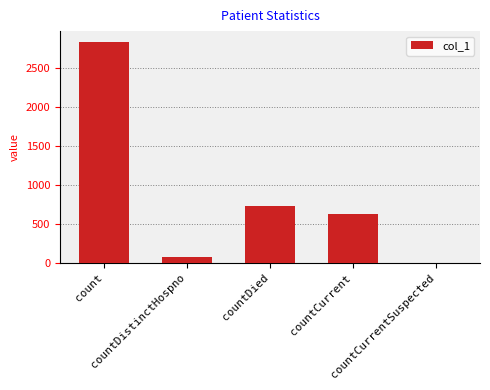

What is the sum of all values?

4262